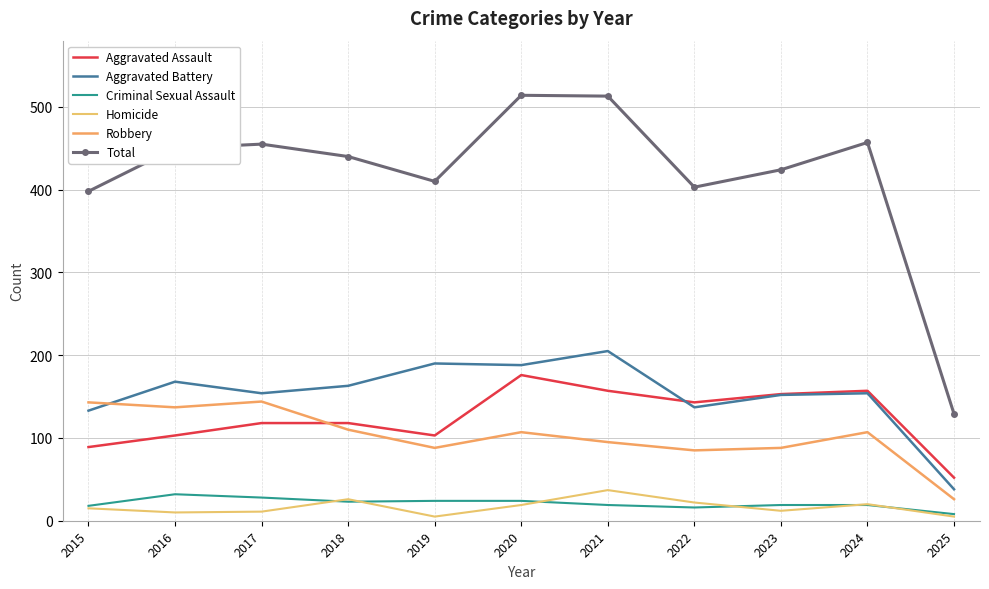

In Total, how many points are lower than both neighbors (excluding endpoints)?

2